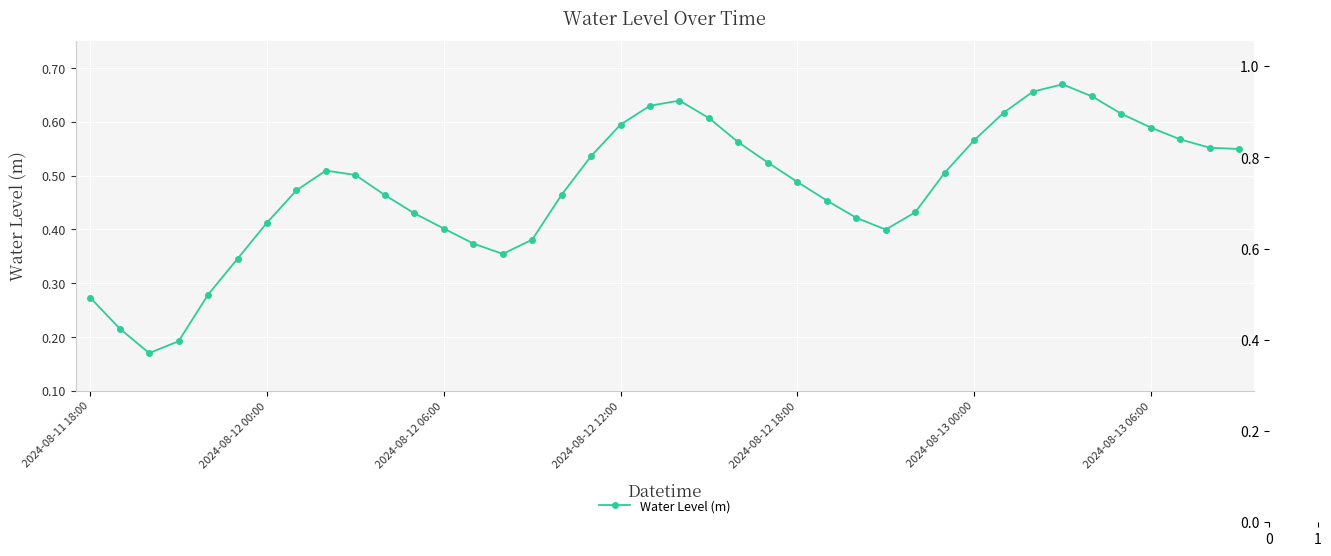

Count the values in the range 0 to 1.

40